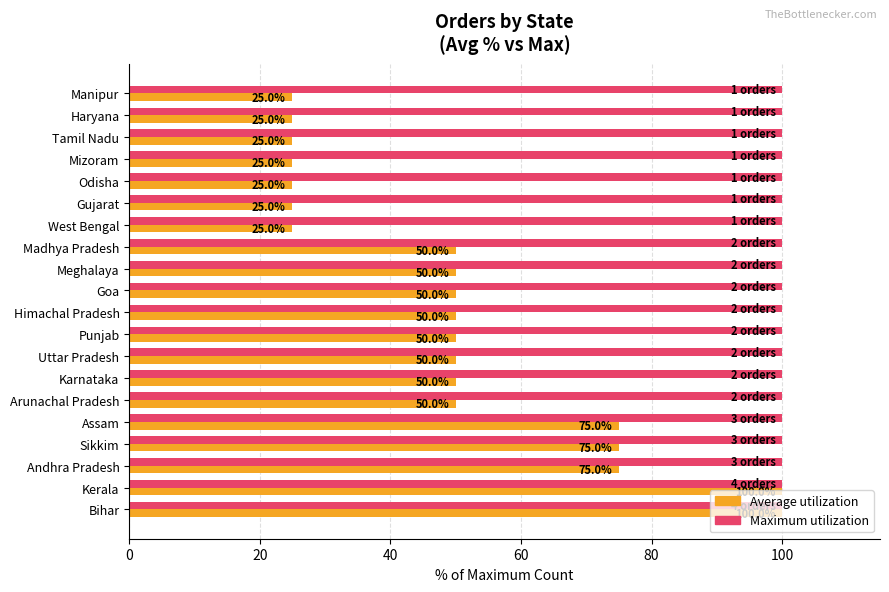

What is the approximate value of Average utilization at Kerala?

100